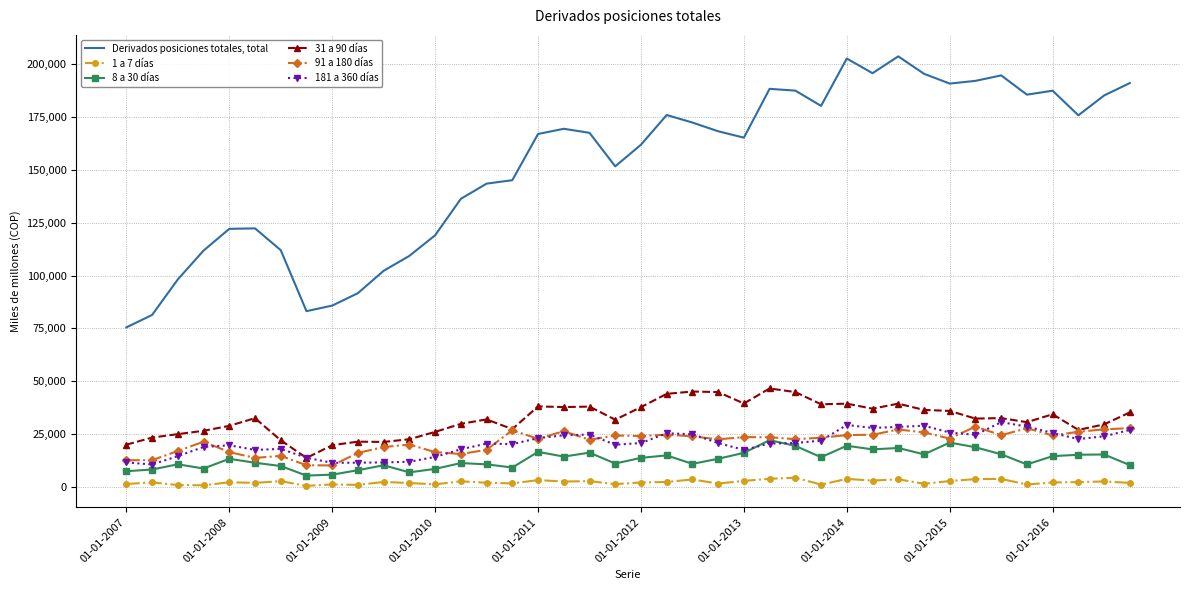

Rank the series by their maximum value, from lowest to highest.

1 a 7 días, 8 a 30 días, 91 a 180 días, 181 a 360 días, 31 a 90 días, Derivados posiciones totales, total